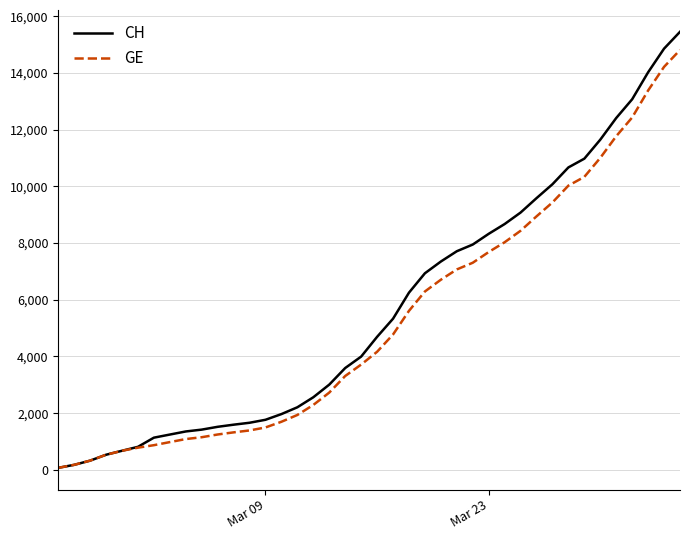

What are all the series names shown in the legend?

CH, GE